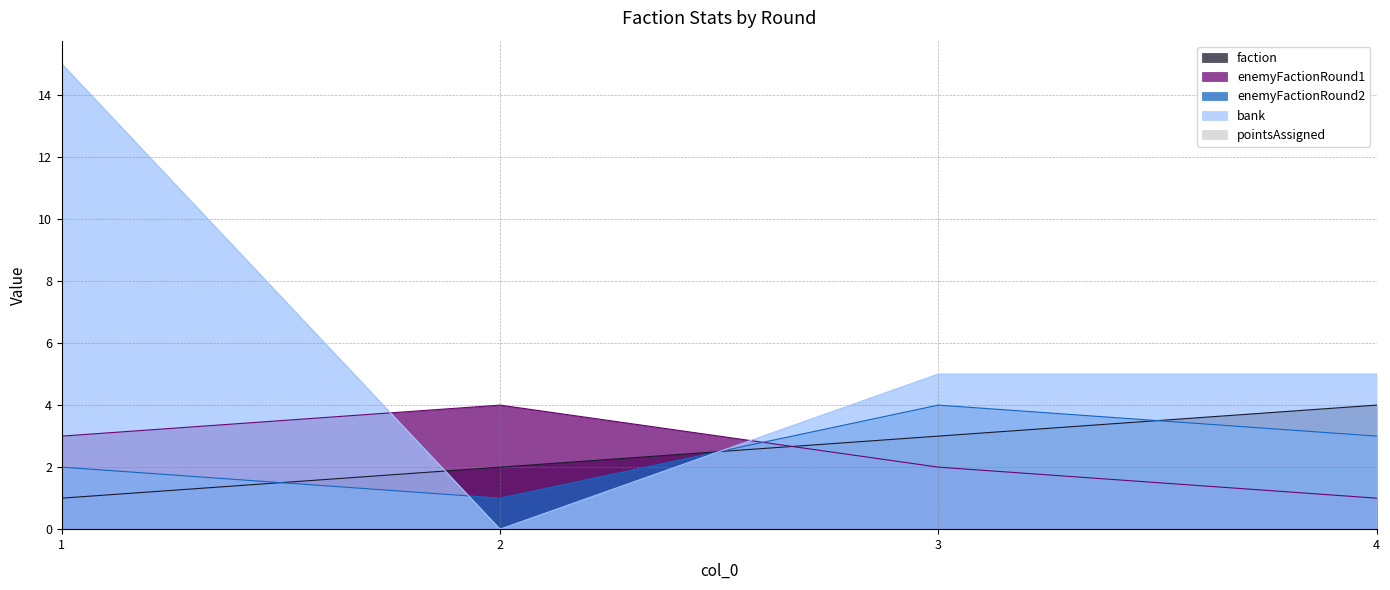

At how many categories does at least one series exceed 6?

1